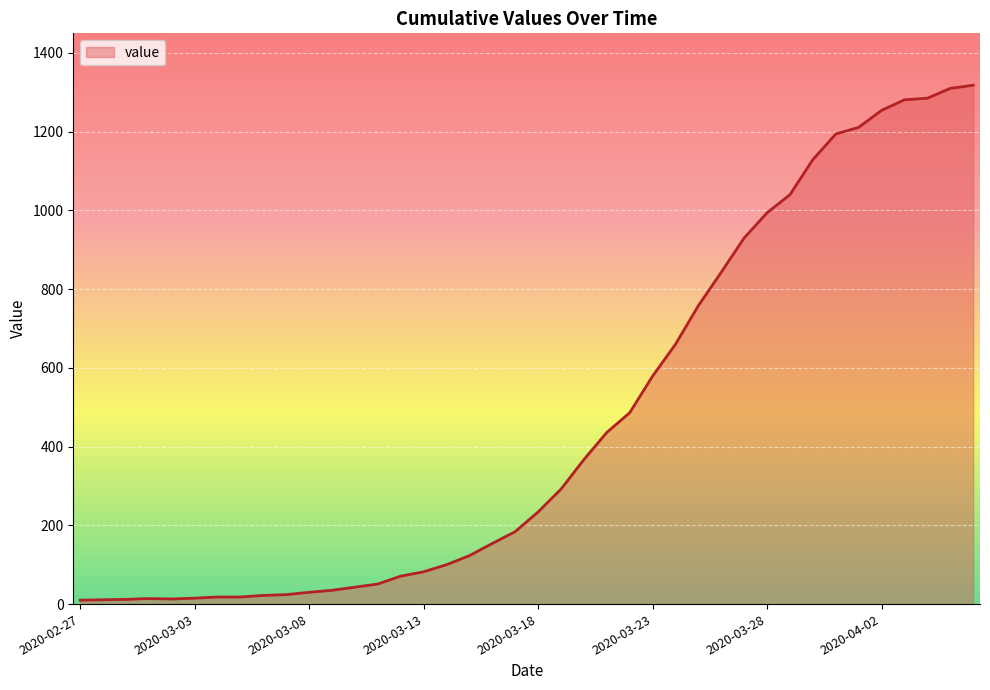

What is the difference between the maximum and minimum values?

1308